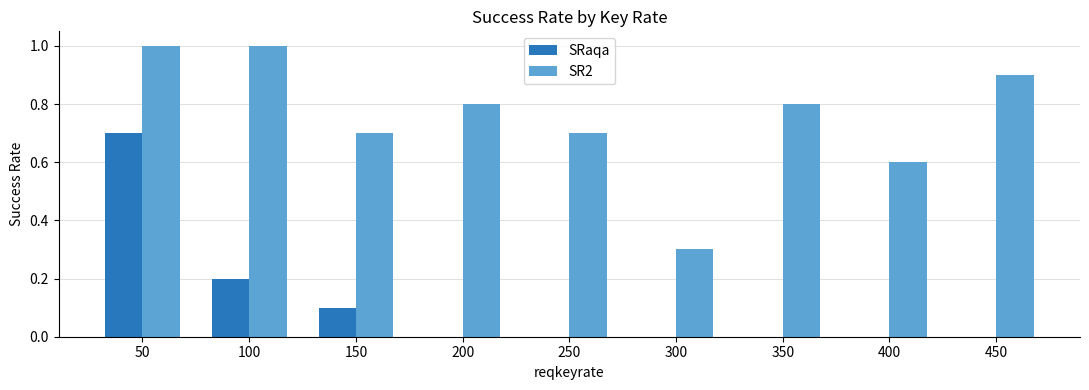

Reading right to left, what are all the values shown in this chart?

SRaqa: 0.0	0.0	0.0	0.0	0.0	0.0	0.1	0.2	0.7
SR2: 0.9	0.6	0.8	0.3	0.7	0.8	0.7	1.0	1.0